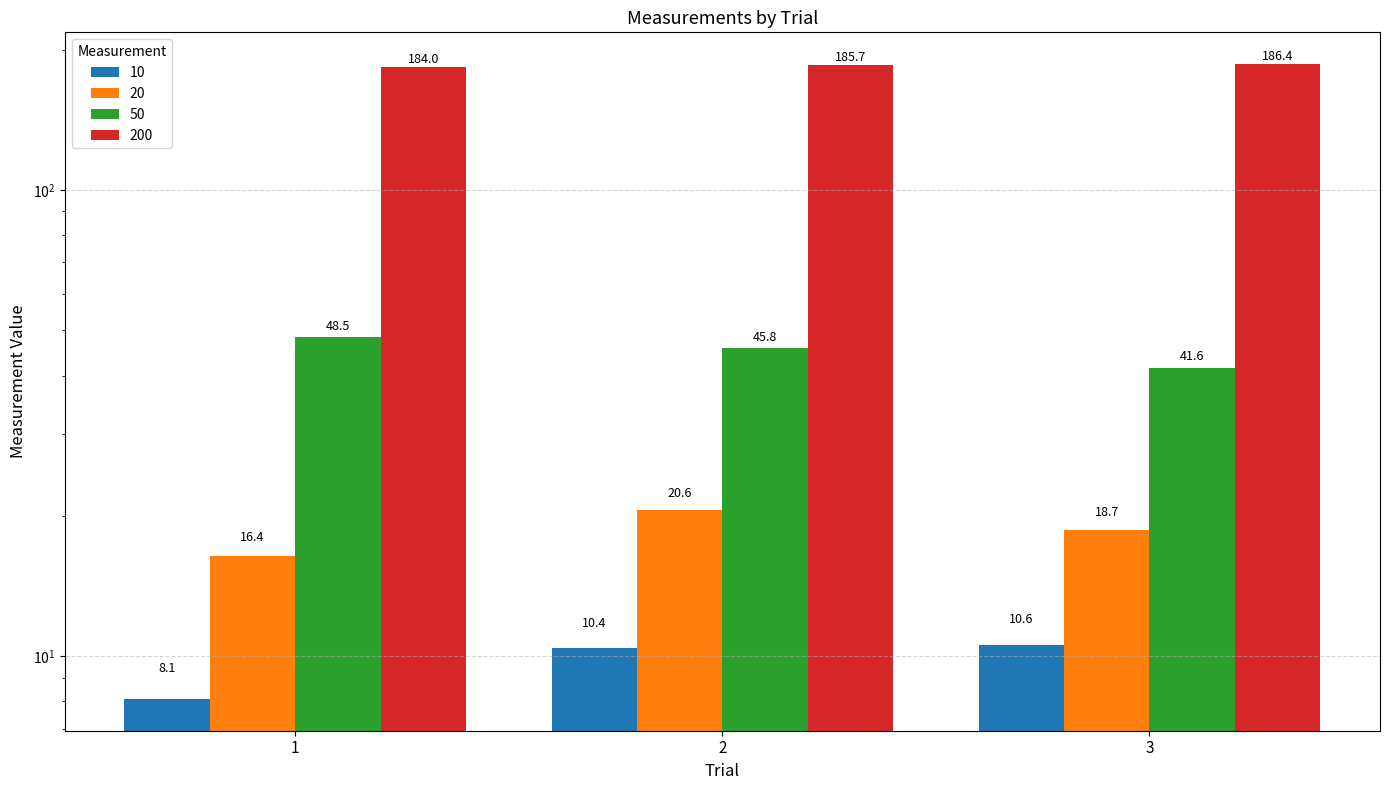

True or false: 10 has a value of 10.6 at 3.

True